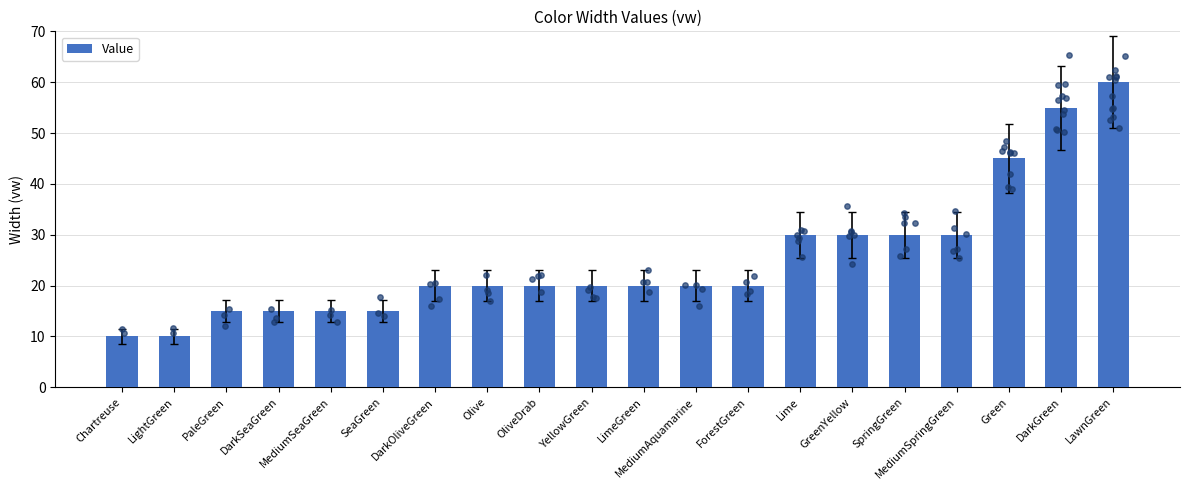

Which has a higher value, MediumSpringGreen or PaleGreen?

MediumSpringGreen